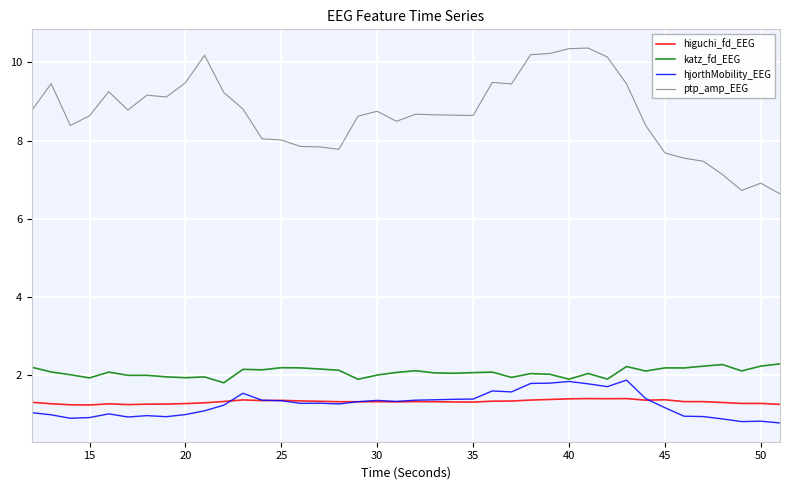

True or false: katz_fd_EEG and higuchi_fd_EEG cross at least once.

False